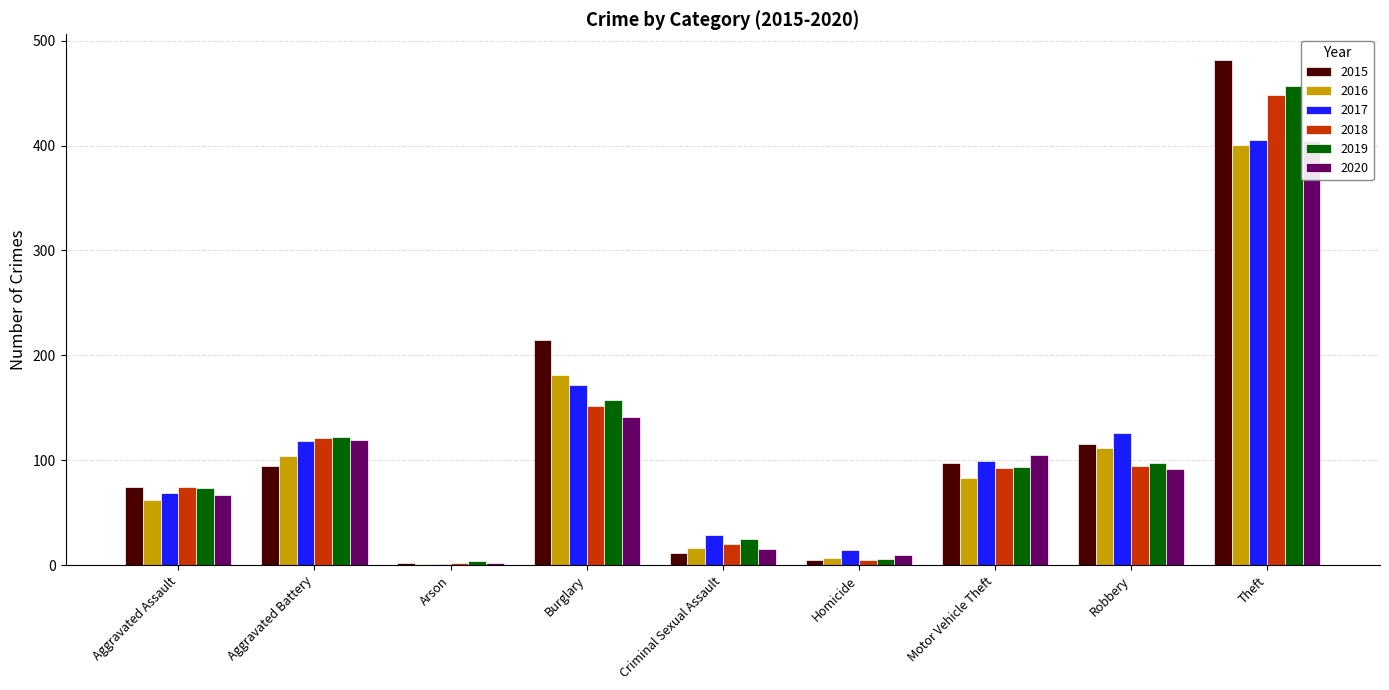

Reading right to left, transcribe all the data shown in this chart.

2015: Theft=482	Robbery=116	Motor Vehicle Theft=97	Homicide=5	Criminal Sexual Assault=12	Burglary=215	Arson=2	Aggravated Battery=95	Aggravated Assault=75
2016: Theft=401	Robbery=112	Motor Vehicle Theft=83	Homicide=7	Criminal Sexual Assault=16	Burglary=181	Arson=1	Aggravated Battery=104	Aggravated Assault=62
2017: Theft=405	Robbery=126	Motor Vehicle Theft=99	Homicide=14	Criminal Sexual Assault=29	Burglary=172	Arson=1	Aggravated Battery=118	Aggravated Assault=69
2018: Theft=448	Robbery=95	Motor Vehicle Theft=93	Homicide=5	Criminal Sexual Assault=20	Burglary=152	Arson=2	Aggravated Battery=121	Aggravated Assault=75
2019: Theft=457	Robbery=97	Motor Vehicle Theft=94	Homicide=6	Criminal Sexual Assault=25	Burglary=157	Arson=4	Aggravated Battery=122	Aggravated Assault=74
2020: Theft=404	Robbery=92	Motor Vehicle Theft=105	Homicide=10	Criminal Sexual Assault=15	Burglary=141	Arson=2	Aggravated Battery=119	Aggravated Assault=67